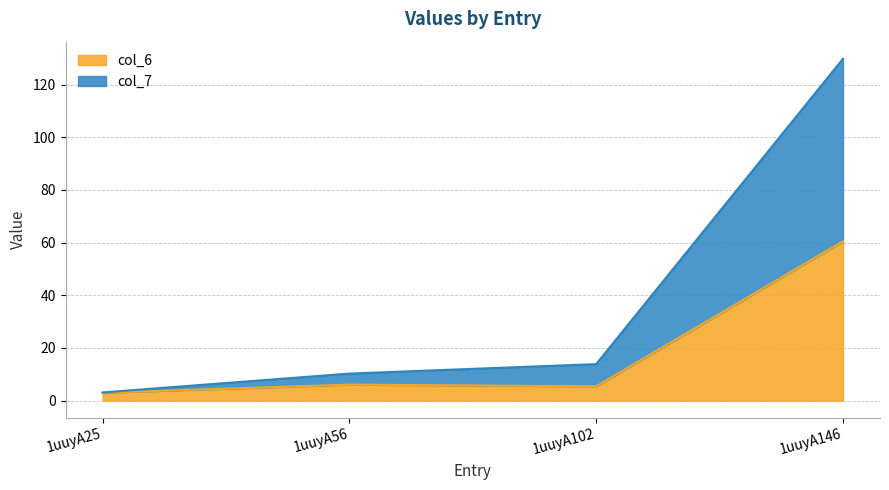

Reading left to right, what are all the values shown in this chart?

col_6: 3.0	6.1	5.5	60.5
col_7: 3.1	10.3	13.9	129.8